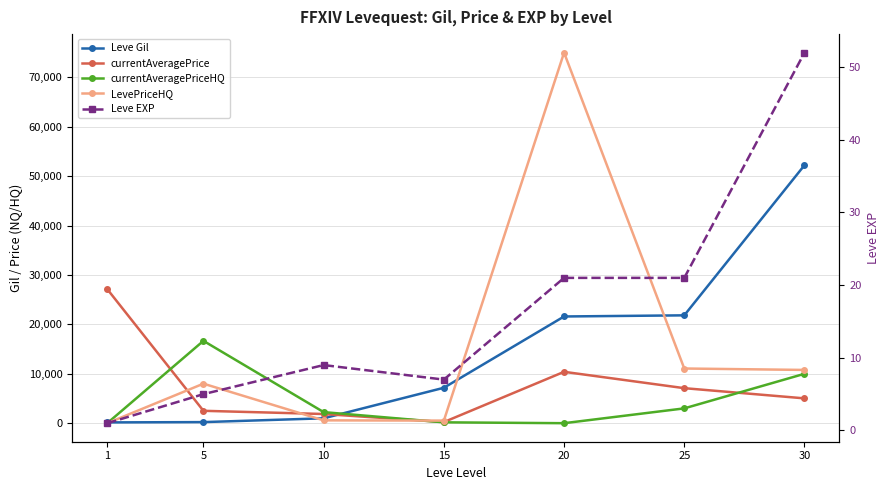

Rank the series at 10 from lowest to highest value.

Leve EXP, LevePriceHQ, Leve Gil, currentAveragePrice, currentAveragePriceHQ